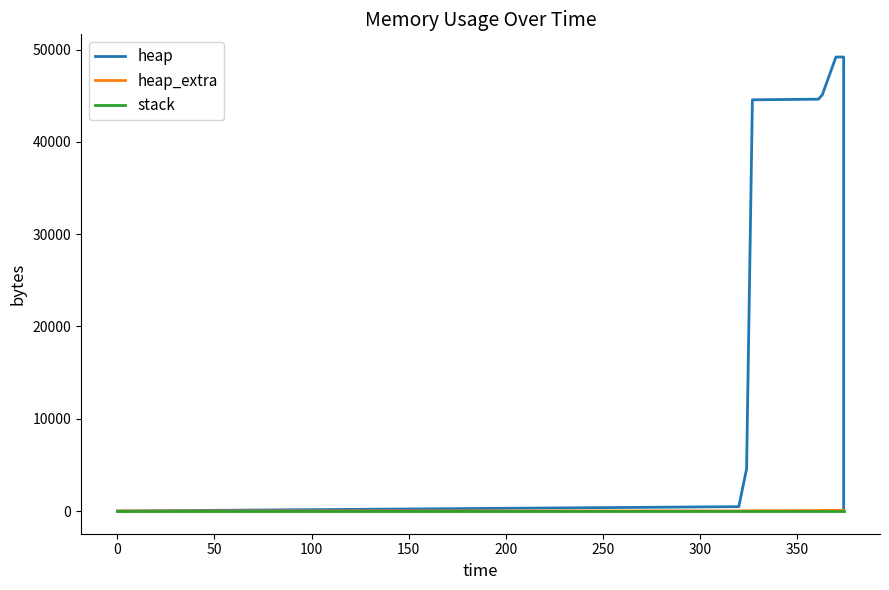

True or false: stack has more than 1 interior local peaks.

False